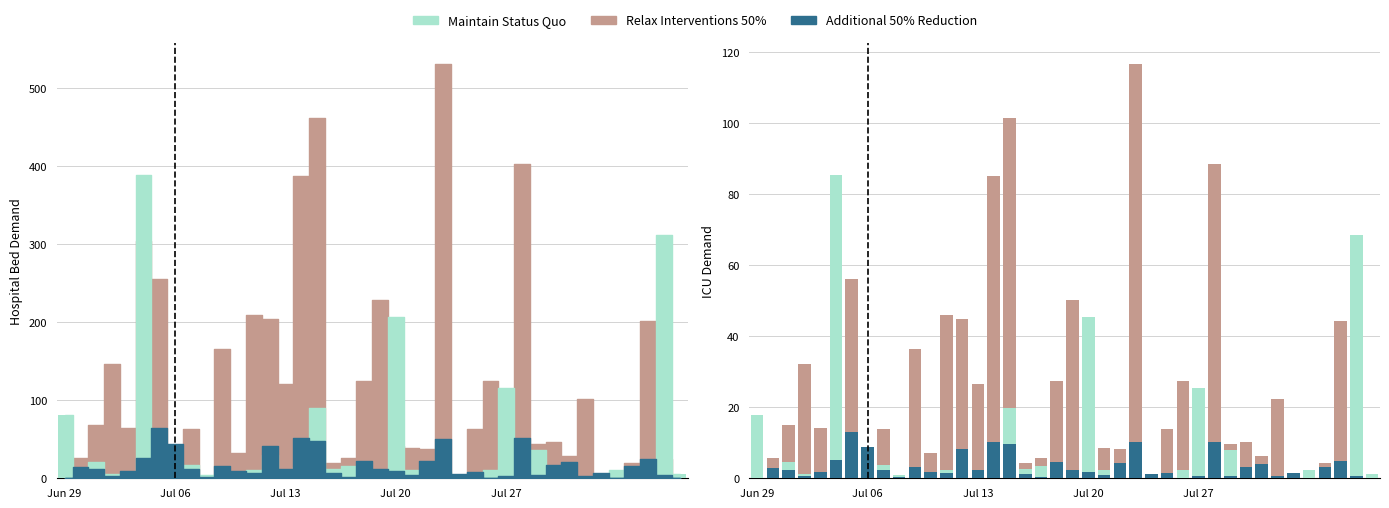

At 33, list the series in order from smallest to largest.

Maintain Status Quo, Additional 50% Reduction, Relax Interventions 50%